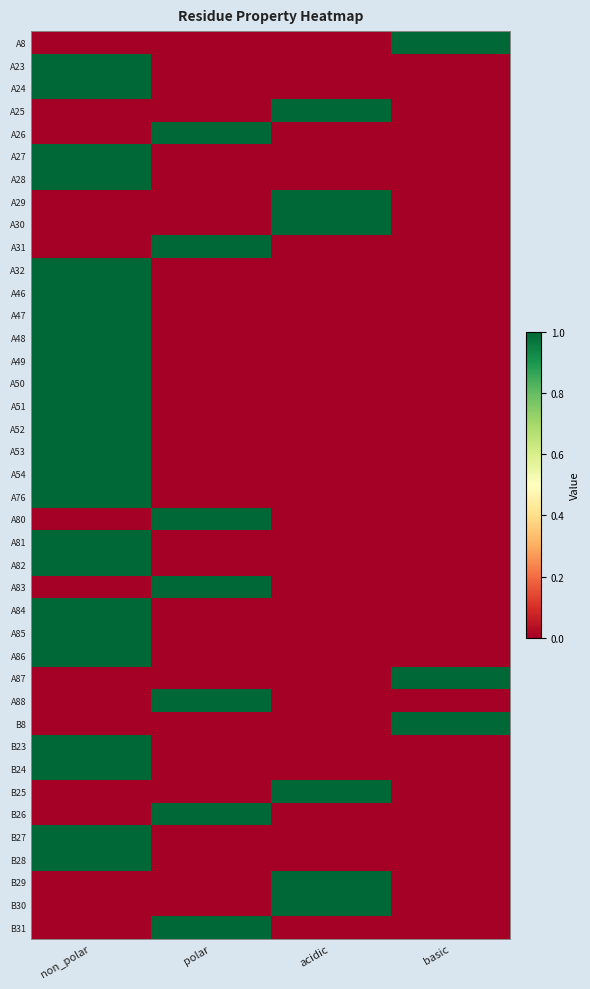

How many categories are shown in the chart?

4